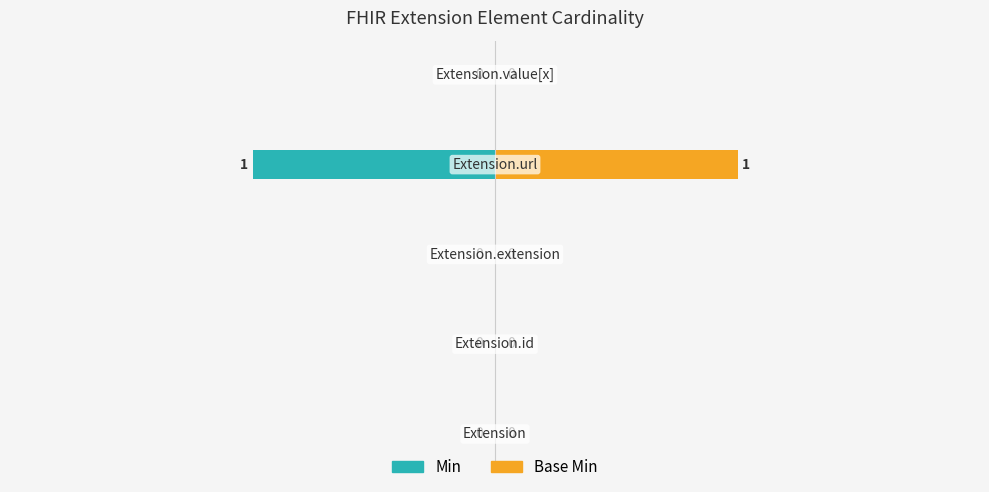

What is the lowest value of the Min series?

-1